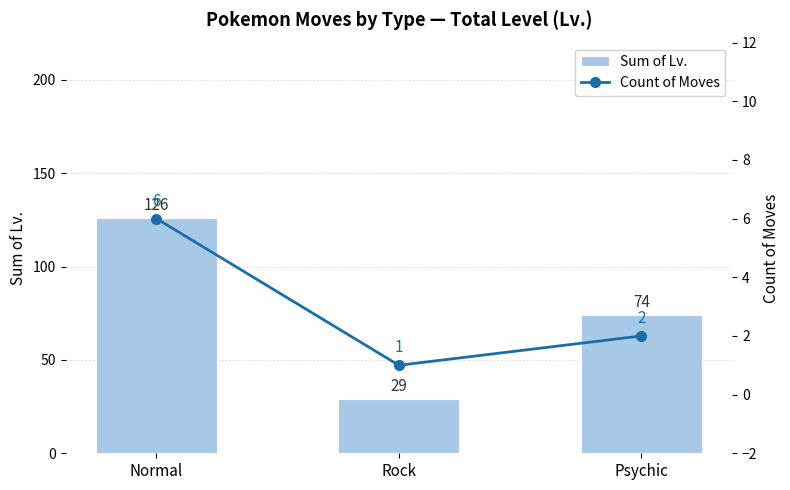

Which category has the lowest value in the Count of Moves series?

Rock